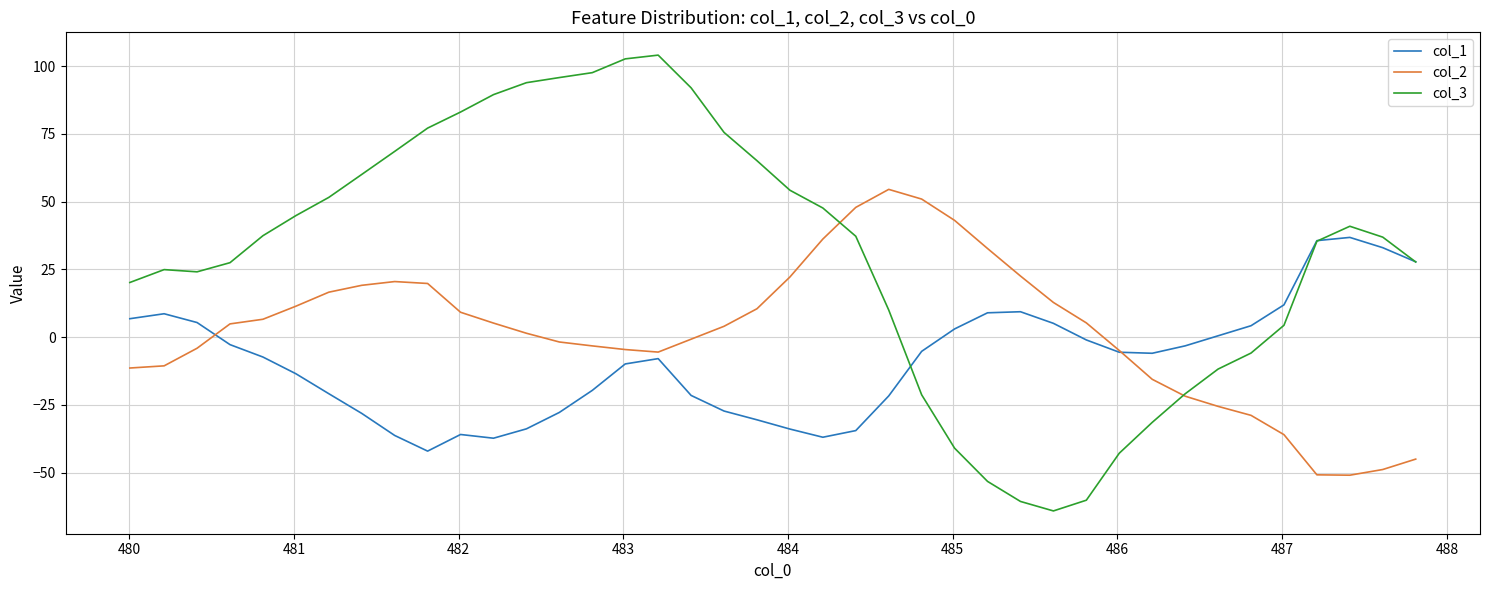

Which series has the largest range (max minus min)?

col_3